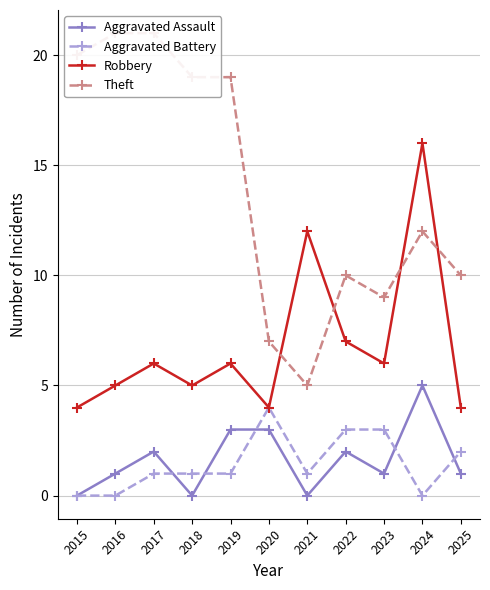

What is the difference between the maximum and minimum values in the Robbery series?

12